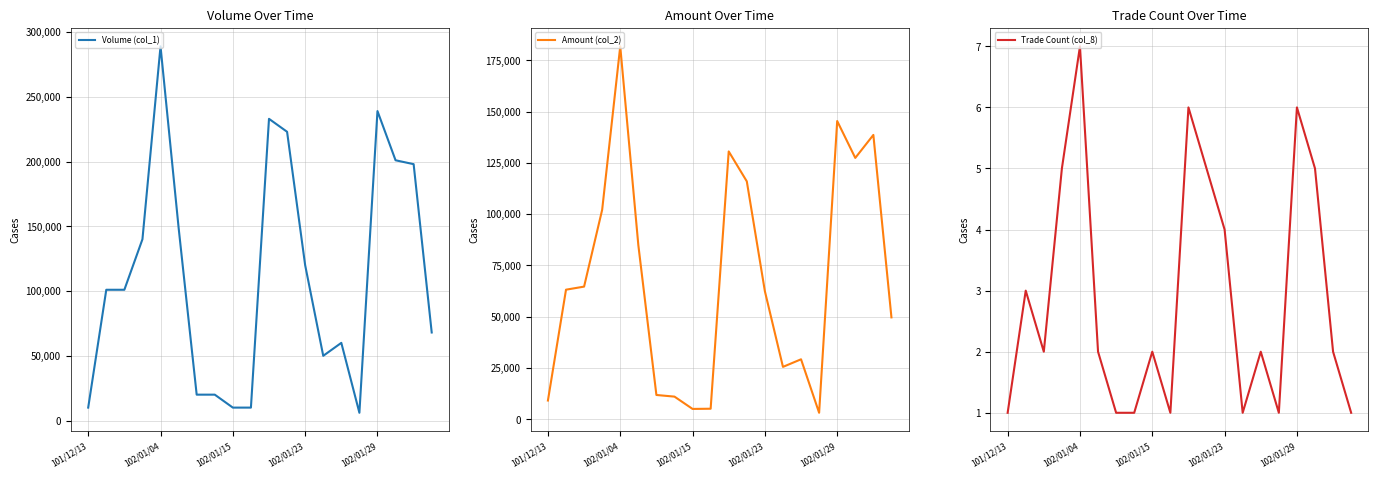

How many data points in Trade Count (col_8) are less than 2?

7